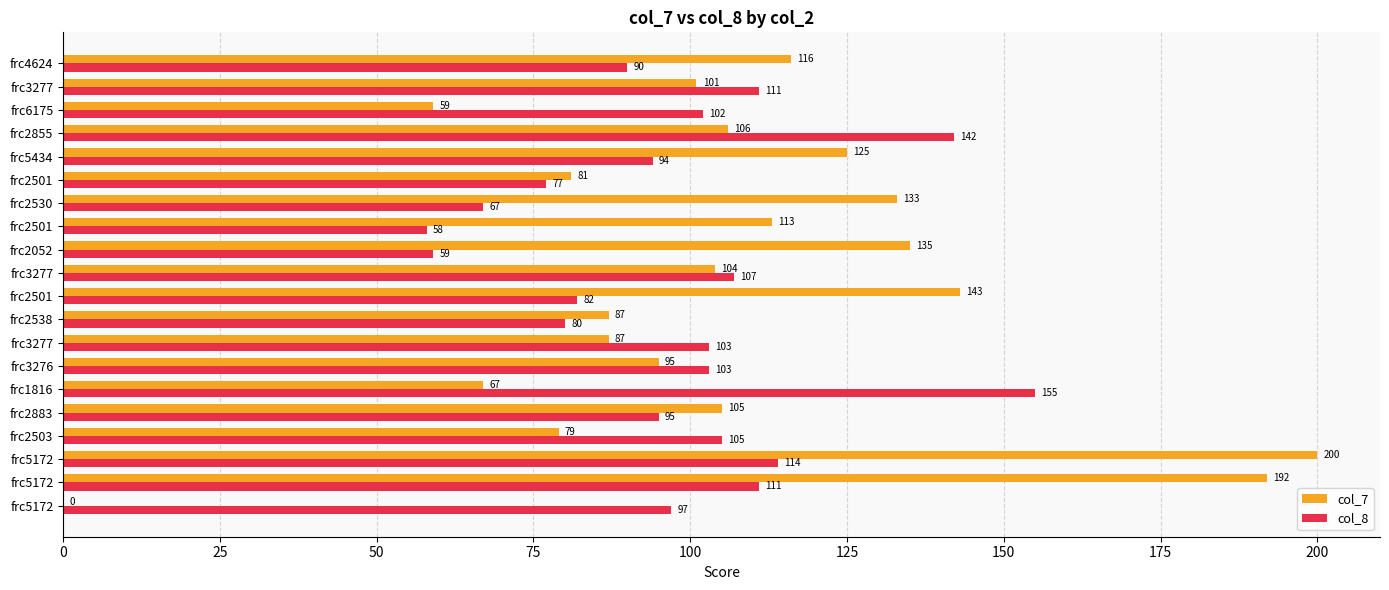

Which series has the largest range (max minus min)?

col_7